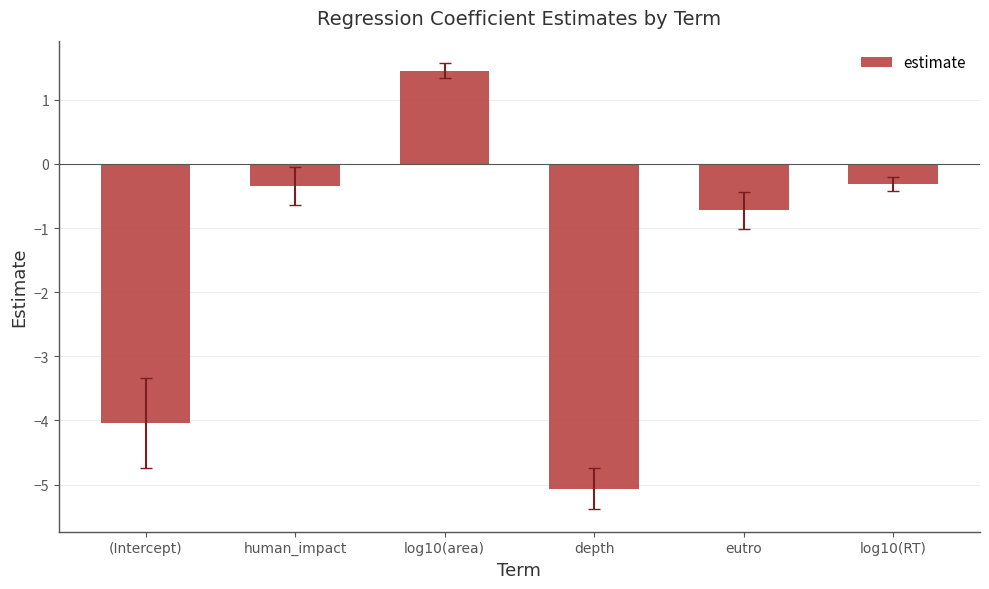

What is the value of the 4th bar from the left?

-5.1